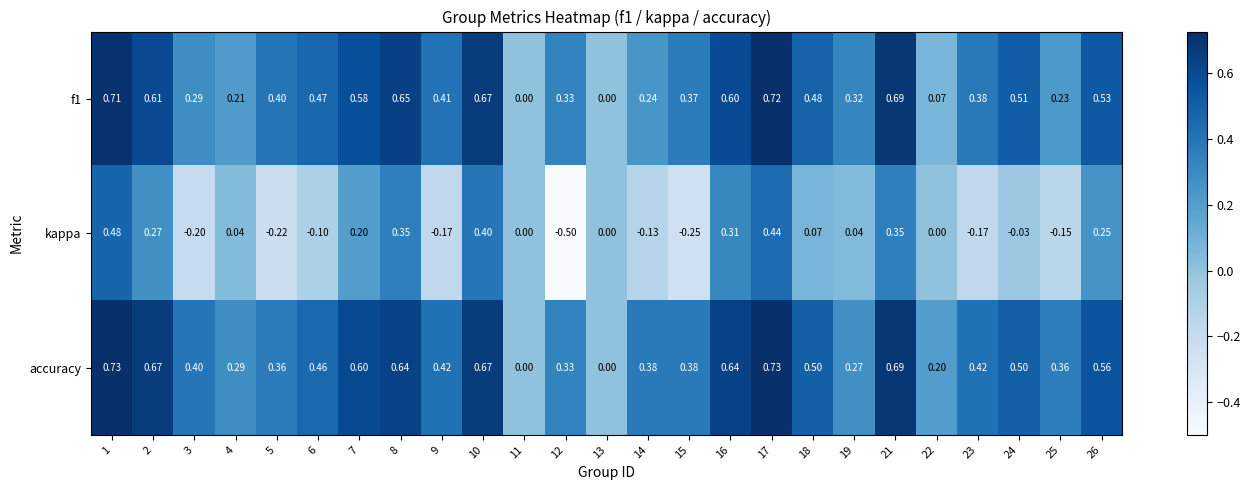

Between 19 and 21, which series saw the biggest shift?

accuracy